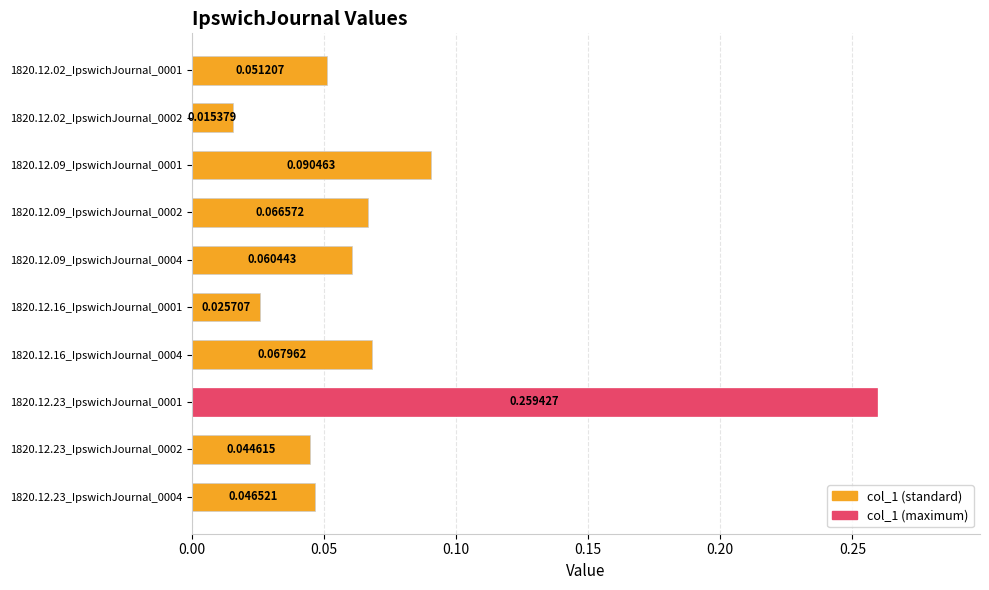

Which has a higher value, 1820.12.23_IpswichJournal_0001 or 1820.12.02_IpswichJournal_0002?

1820.12.23_IpswichJournal_0001